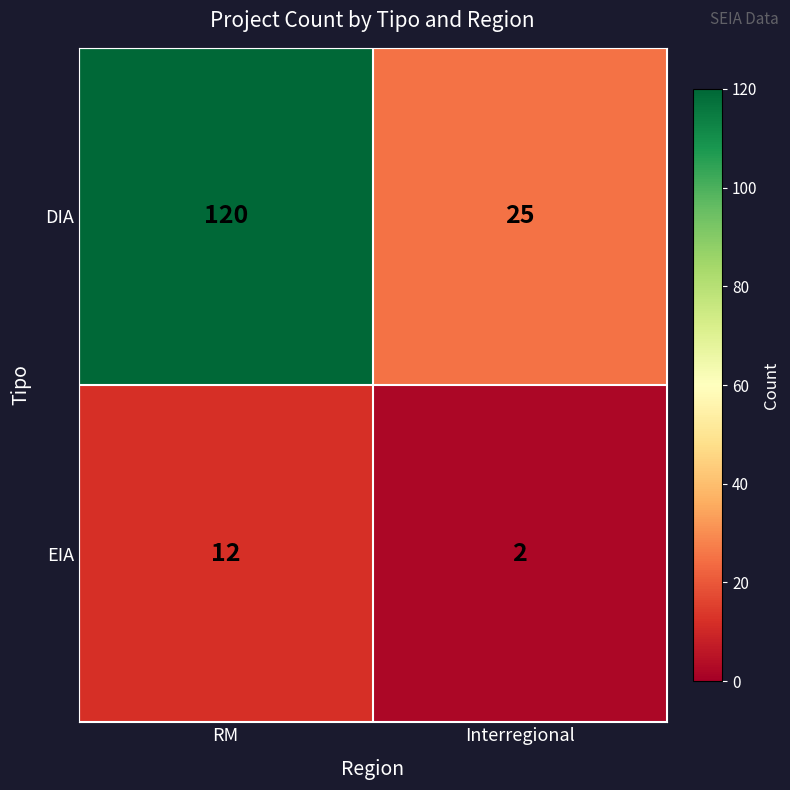

True or false: EIA has a value of 17 at RM.

False